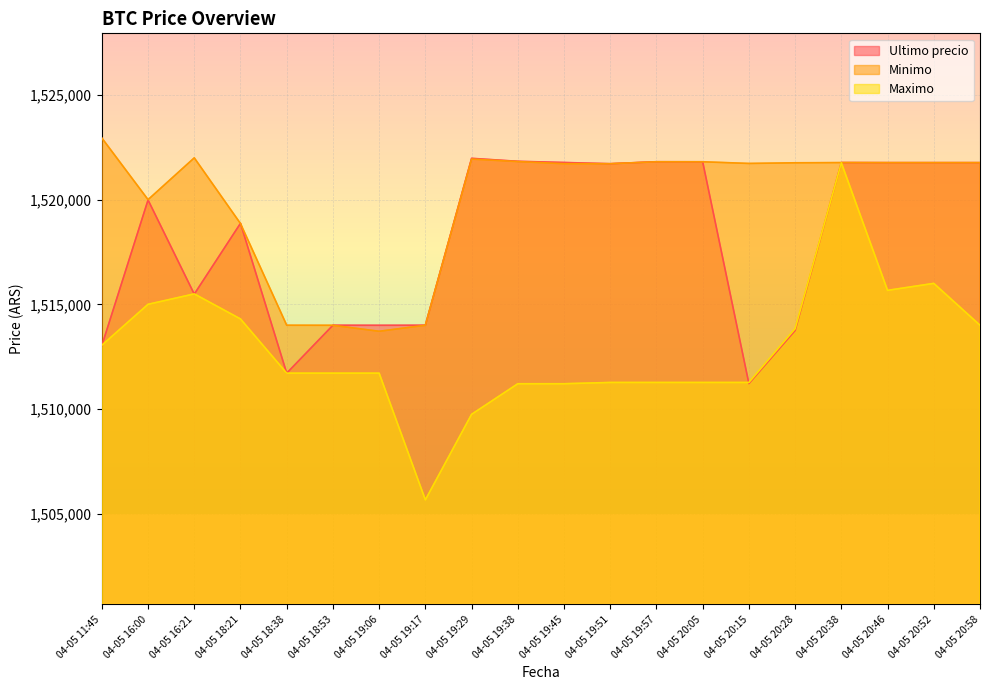

What is the difference between the second highest and second lowest values in the Maximo series?

6256.0